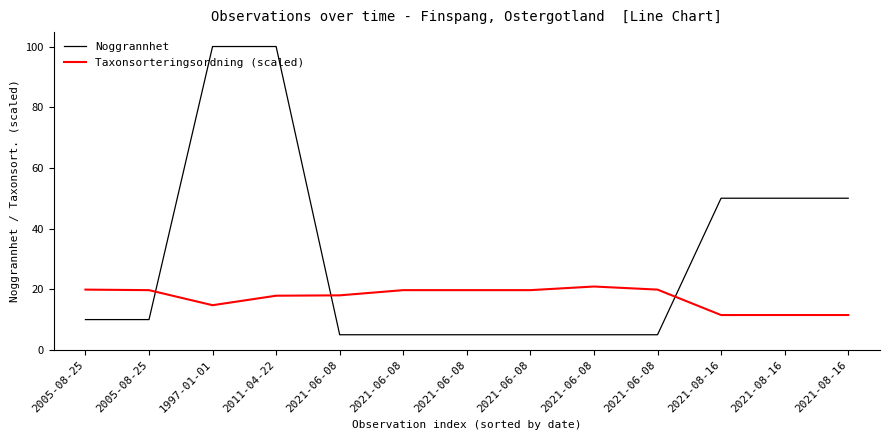

What is the label of the 3rd point from the right?

2021-08-16